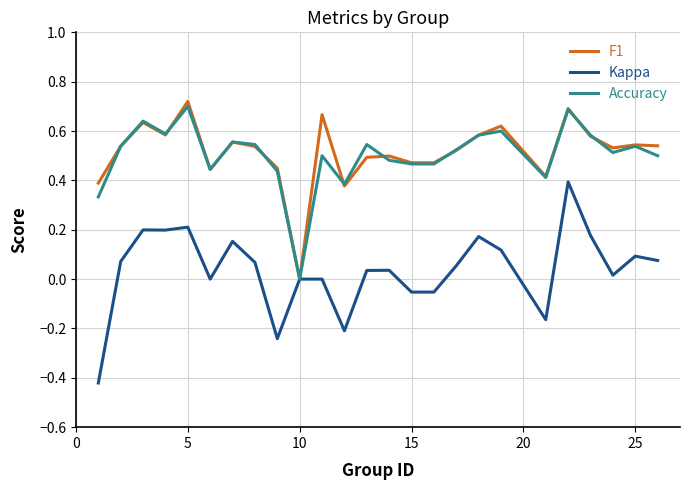

The kappa series shows 0.1 at 5. True or false?

False